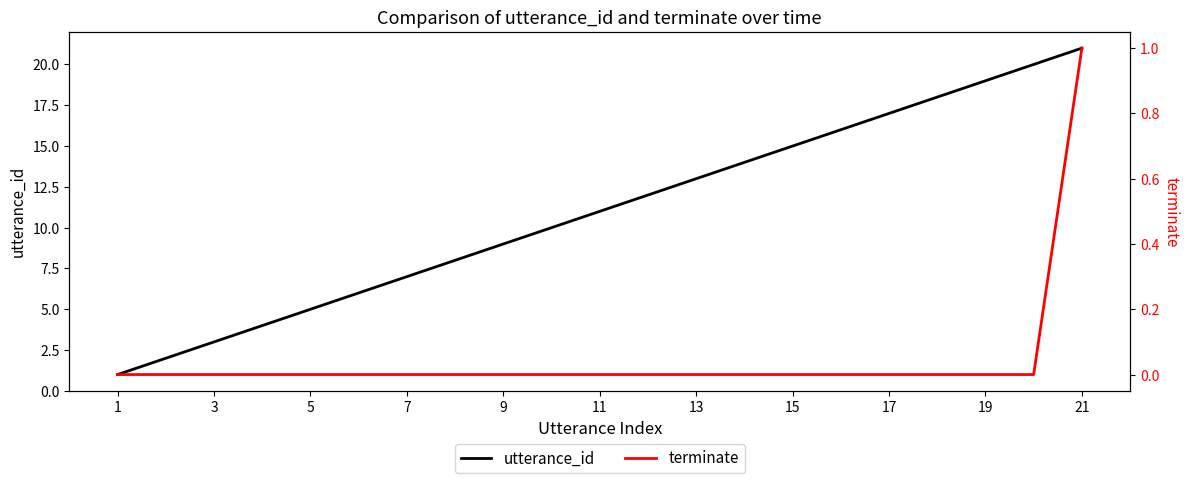

Is it true that utterance_id equals 21 at 21?

True